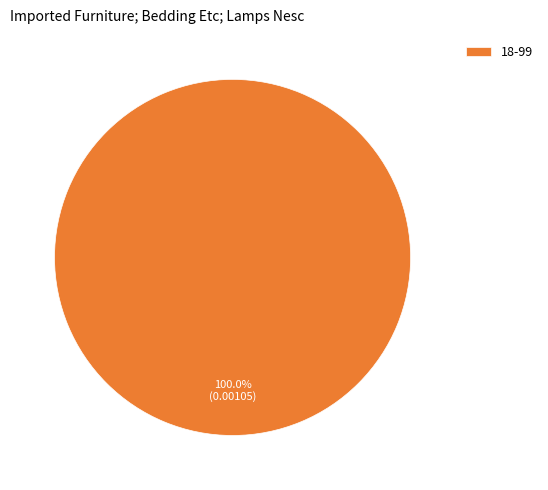

What is the majority slice?

18-99